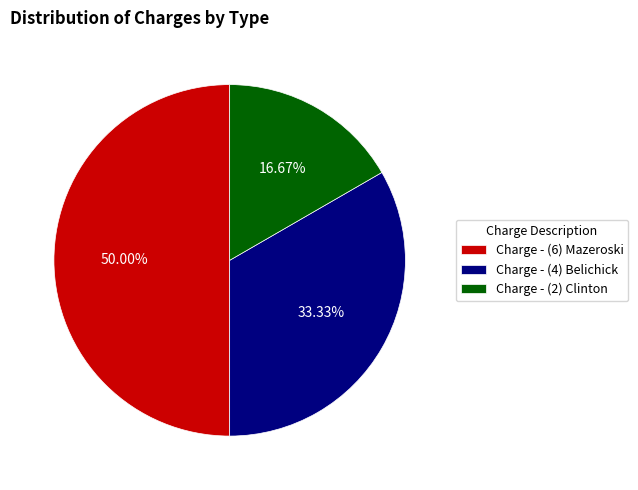

To the nearest percent, what portion does Charge - (6) Mazeroski represent?

50%